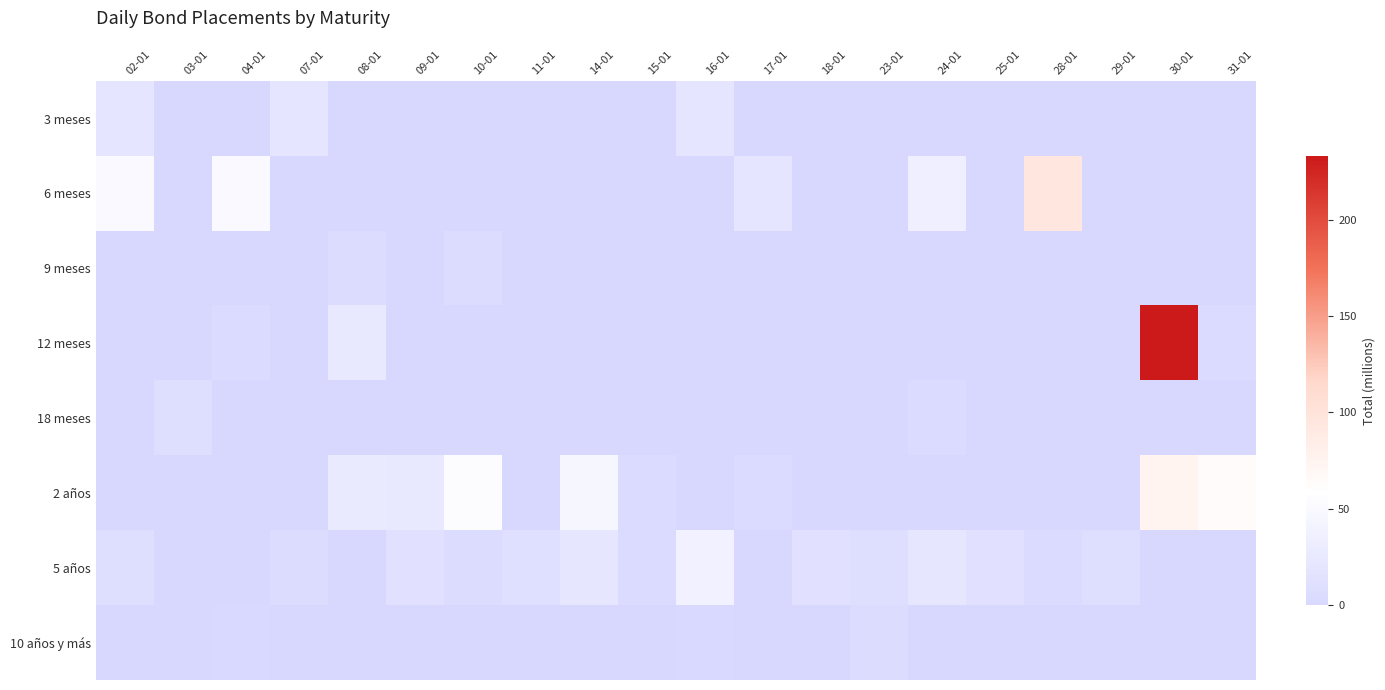

Which series has the largest range (max minus min)?

12 meses